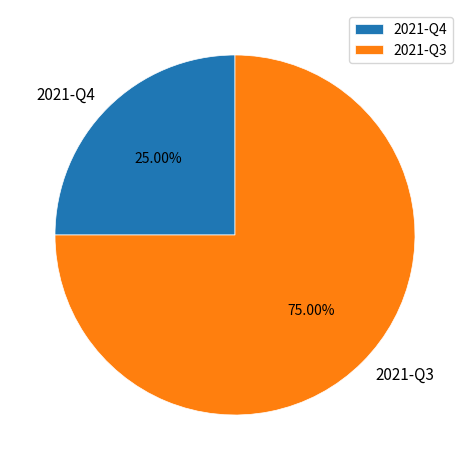

Rank the categories by value from lowest to highest.

2021-Q4, 2021-Q3